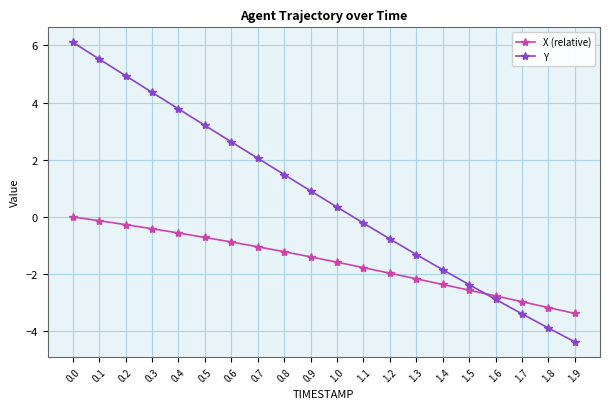

The value of X (relative) at 1.4 is -1.4. True or false?

False